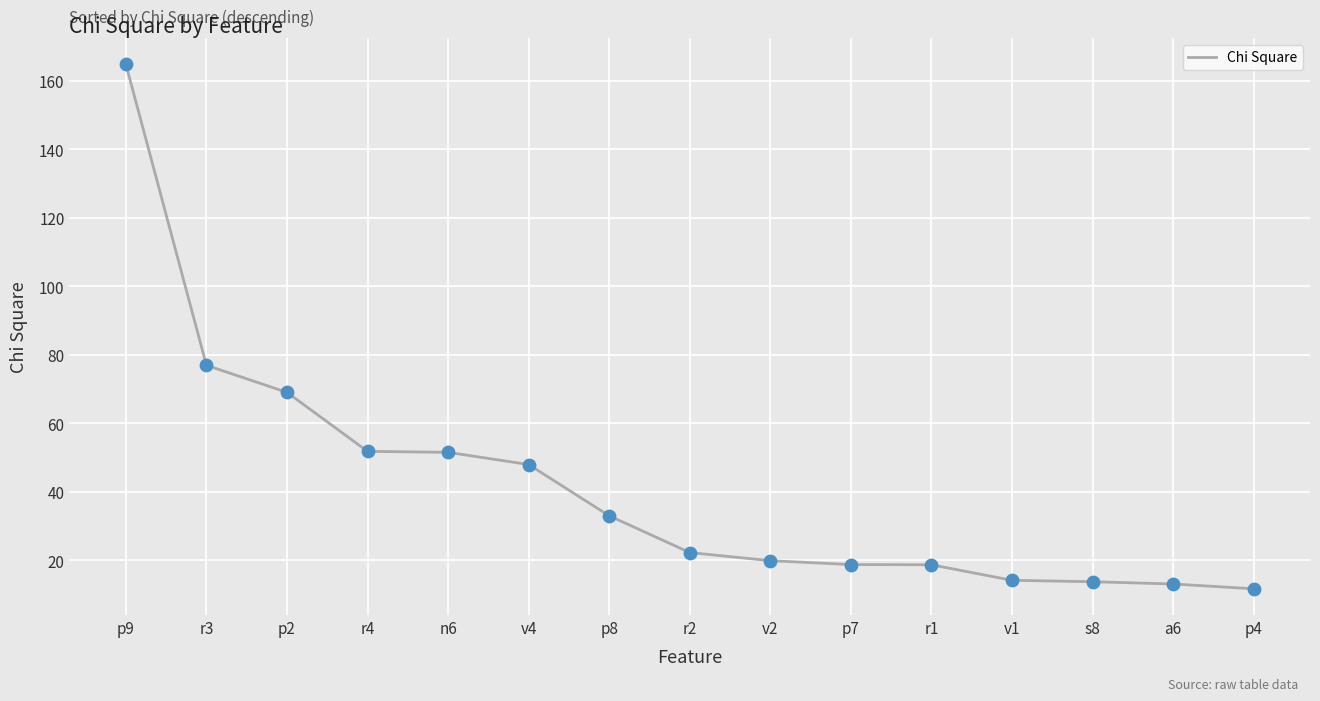

Approximately how many times larger is the value at p2 compared to r3?

0.9